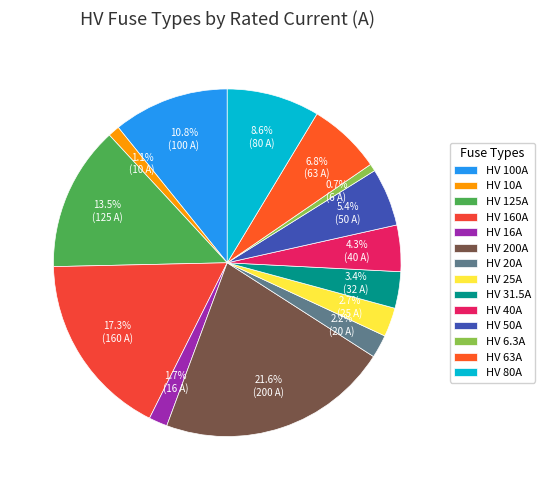

Which category has the smallest portion of the pie?

HV 6.3A